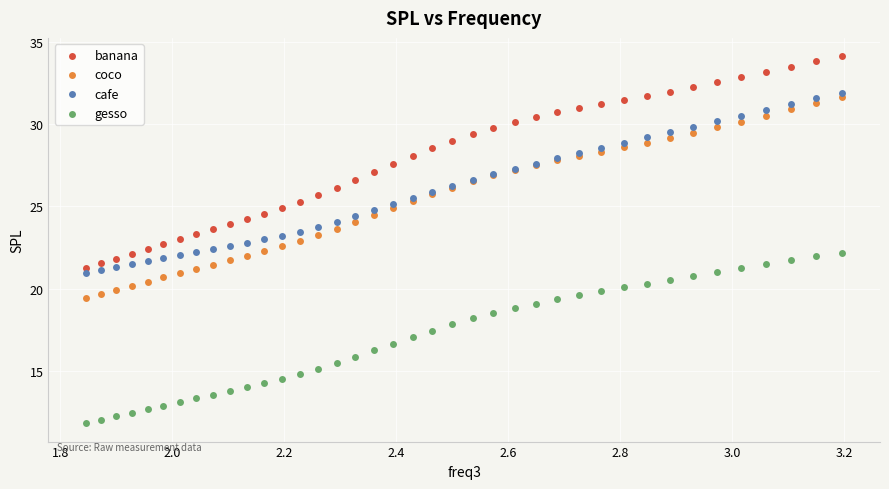

Which series has the largest Y range (max minus min)?

banana